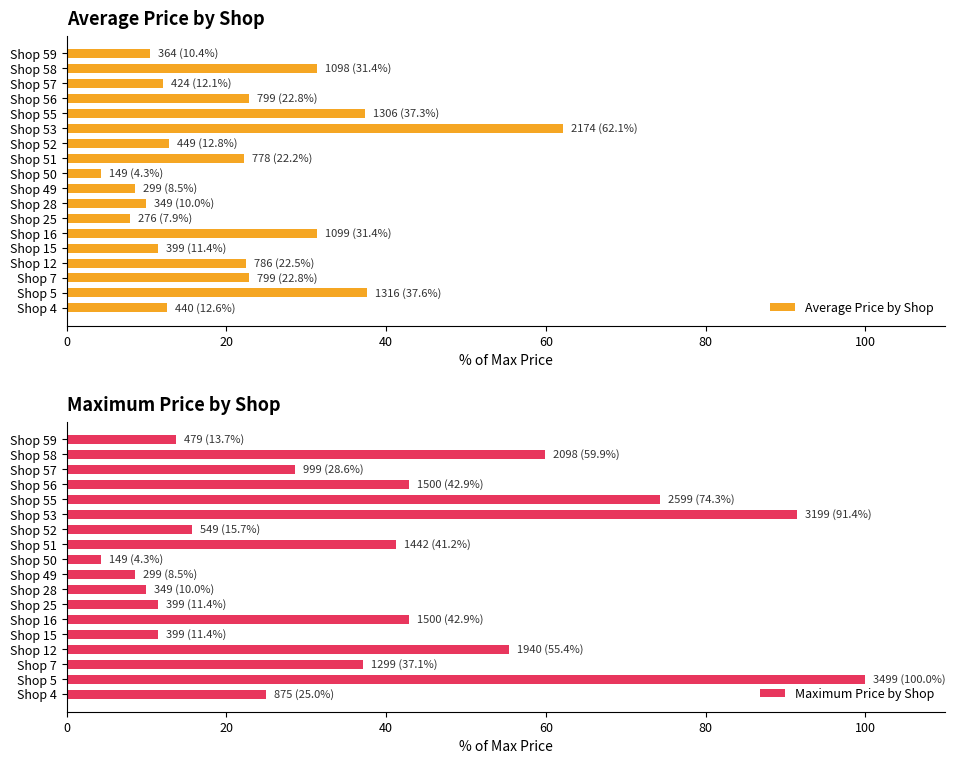

The value of Maximum Price by Shop at Shop 57 is 28.6. True or false?

True